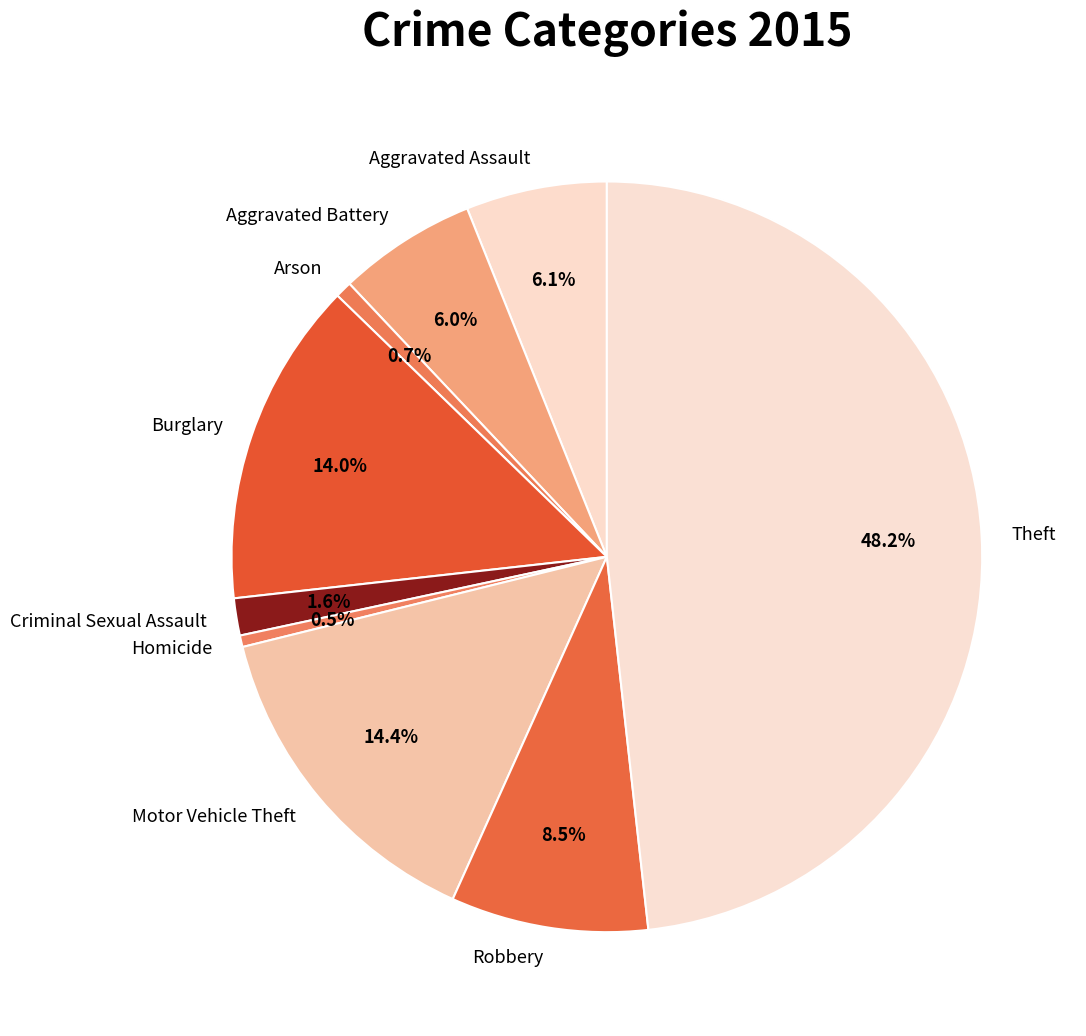

What is the largest slice in the pie chart?

Theft